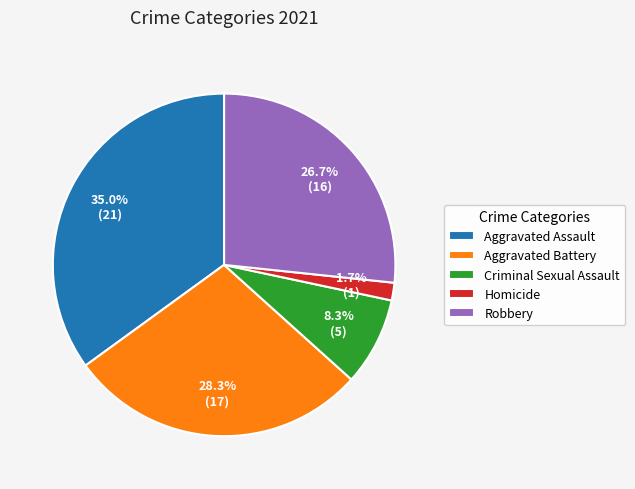

Between Homicide and Criminal Sexual Assault, which is larger?

Criminal Sexual Assault